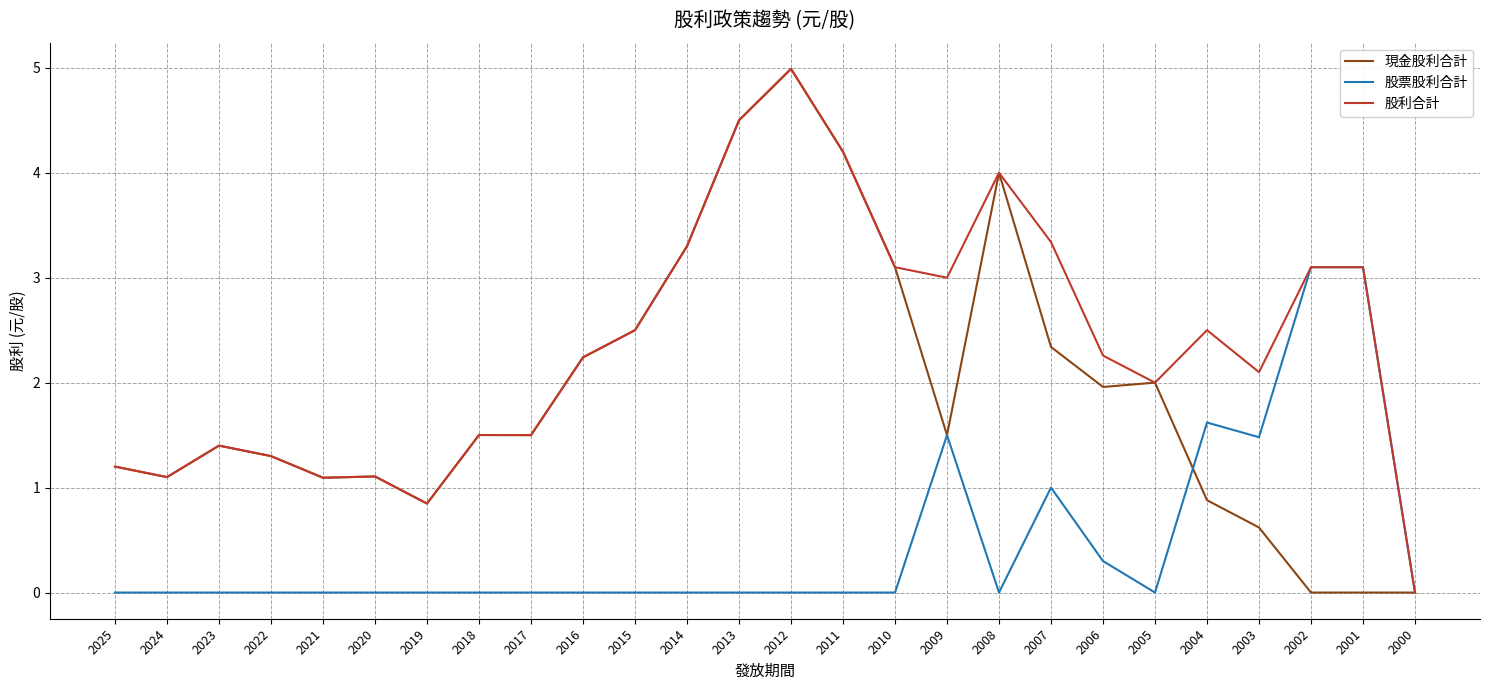

What is the difference between the 現金股利合計 values at 2005 and 2020?

0.9